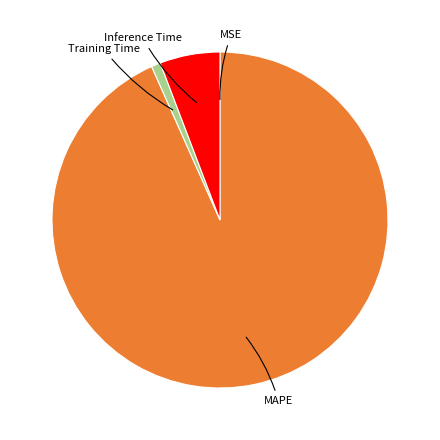

Combined, do Training Time and MAPE account for over 50%?

Yes